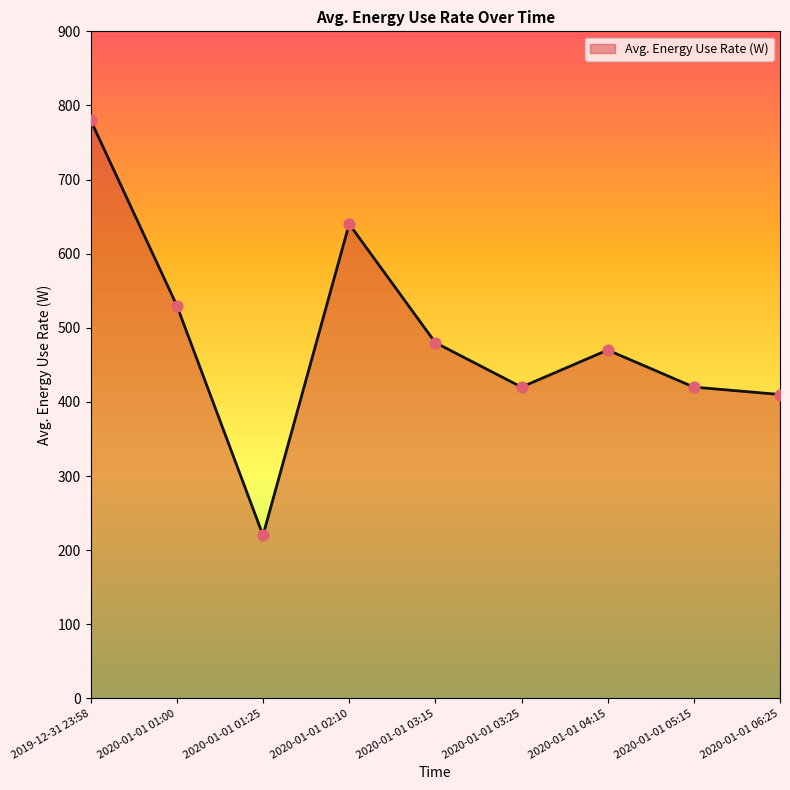

Which has a higher value, 2020-01-01 03:15 or 2020-01-01 03:25?

2020-01-01 03:15